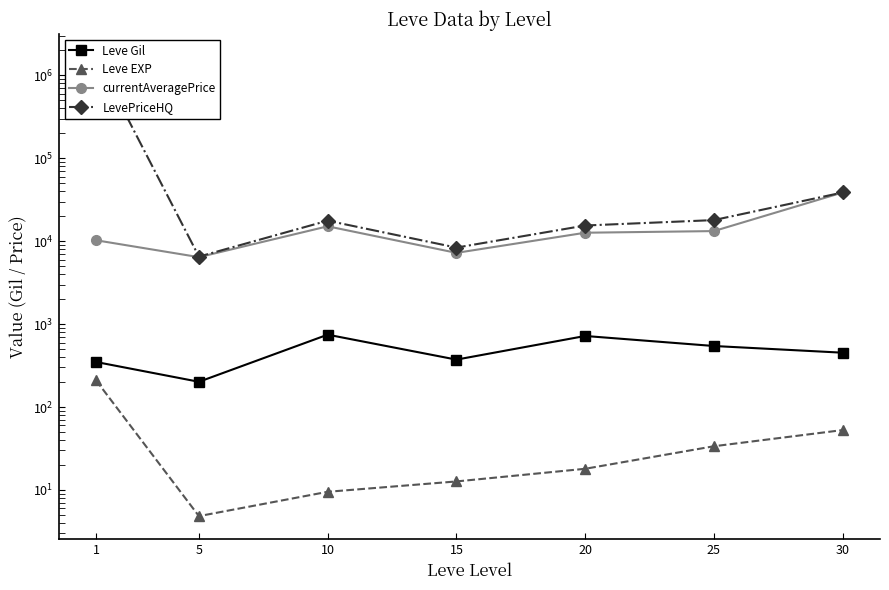

What is the approximate value of LevePriceHQ at 20?

15480.2